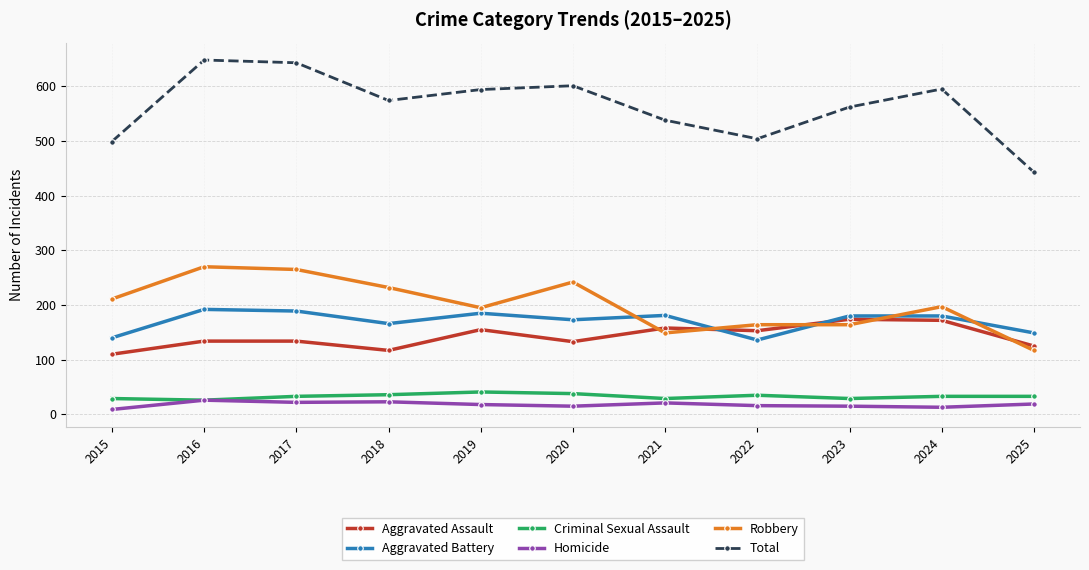

Where do Aggravated Battery and Aggravated Assault first cross each other?

2021 and 2022